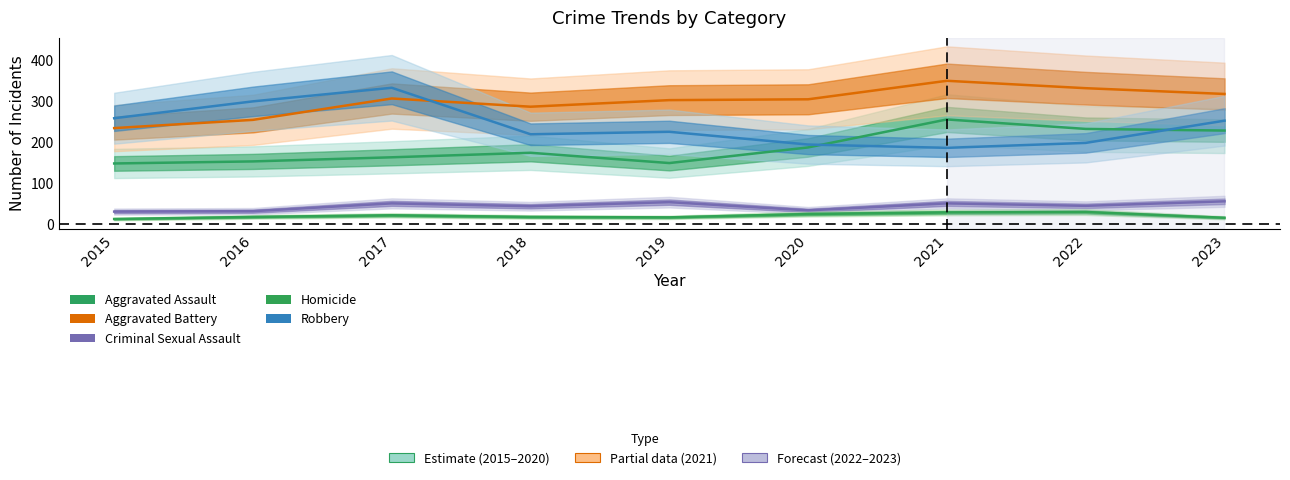

True or false: Criminal Sexual Assault has more than 0 interior local peaks.

True